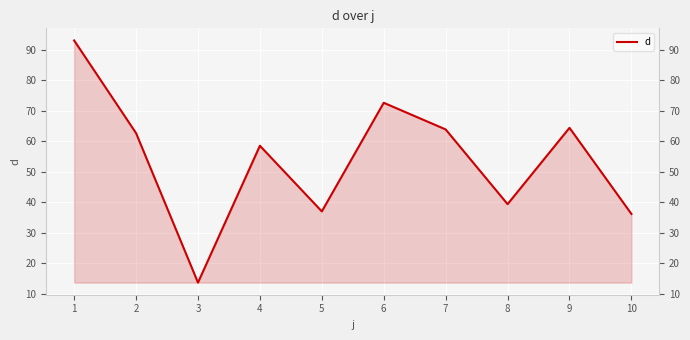

What is the greatest value displayed?

93.1